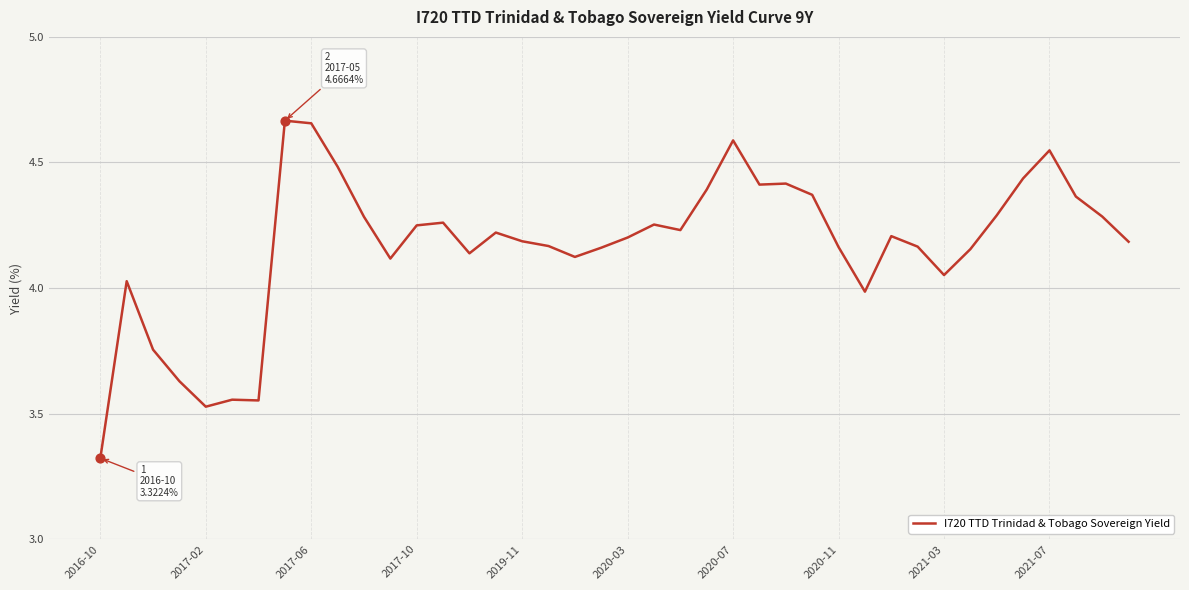

What is the difference between the maximum and minimum values?

1.3